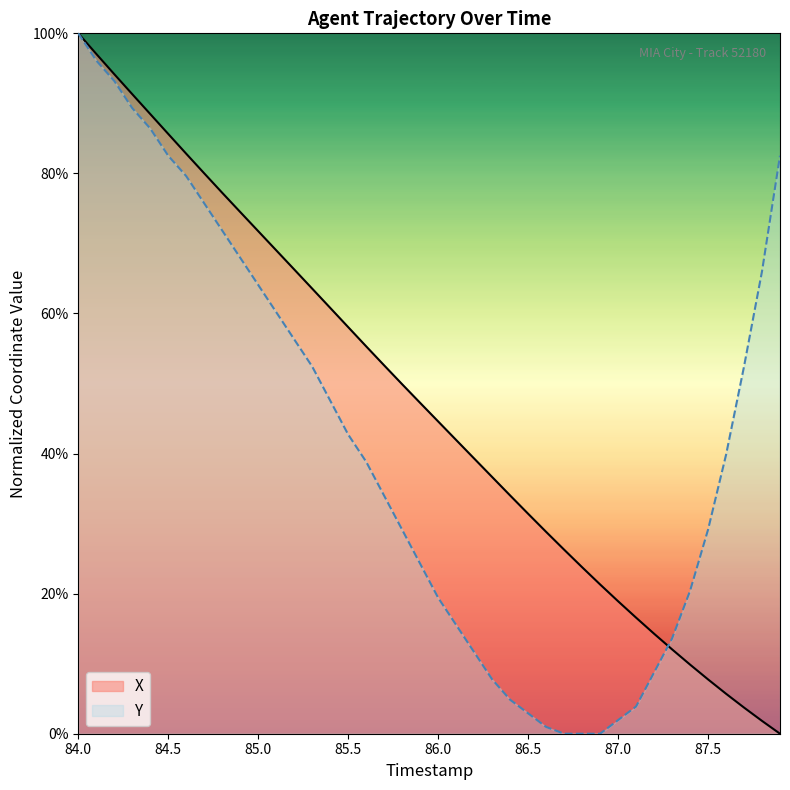

What is the difference between the second highest and second lowest values in the X series?

95.2